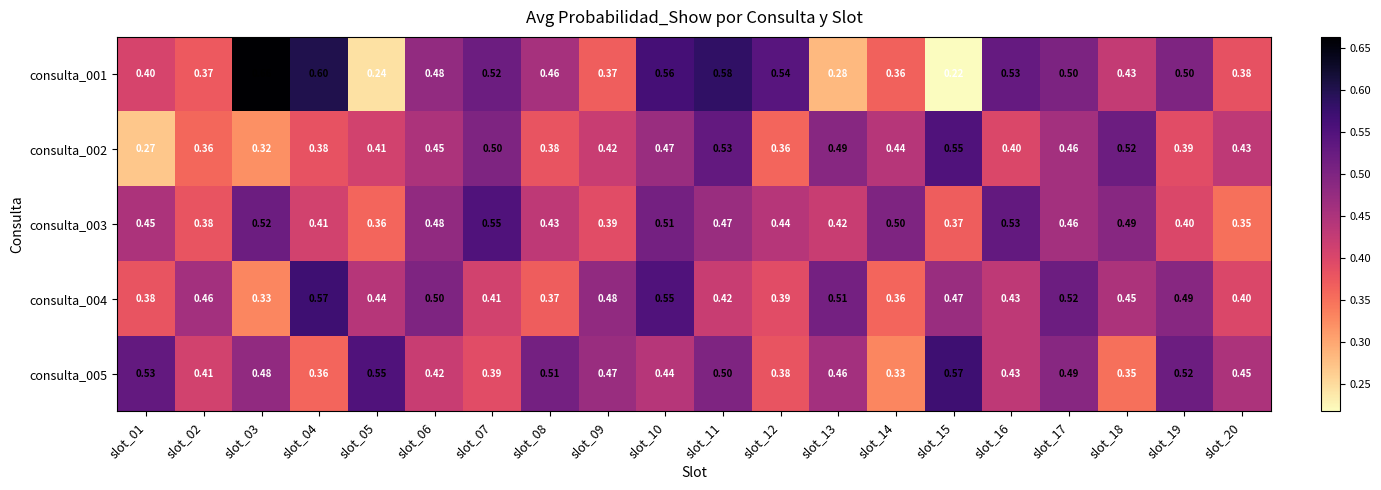

Is the value of consulta_001 at slot_07 greater than the value of consulta_002 at slot_13?

Yes